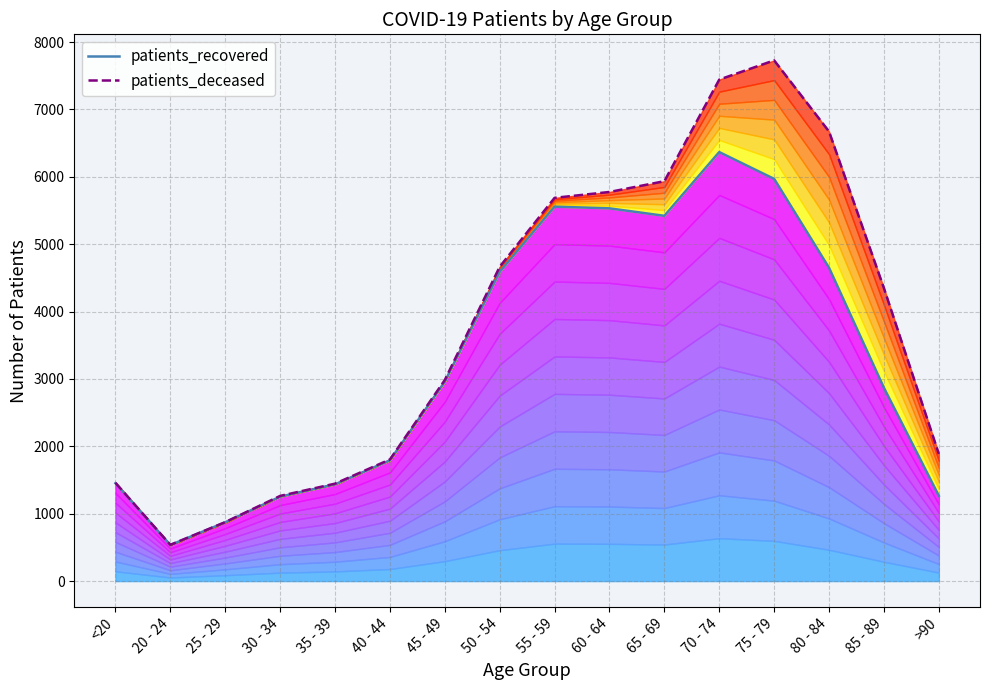

What is the approximate value of patients_deceased at 50 - 54, to the nearest 50?

4650